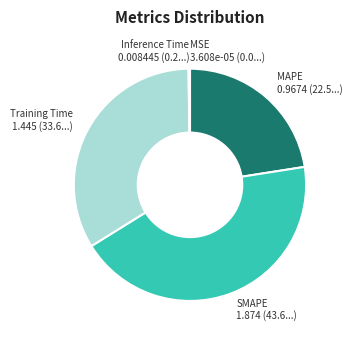

The MAPE slice represents 23% of the pie. True or false?

True